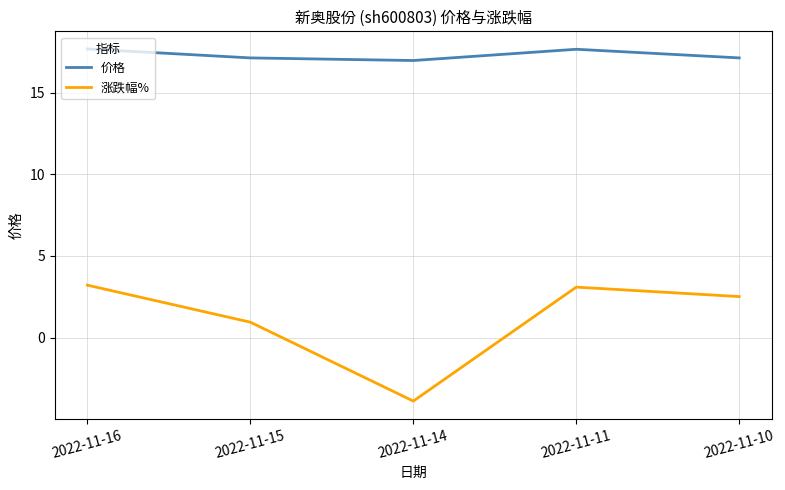

How many interior local peaks does the 价格 series have?

1